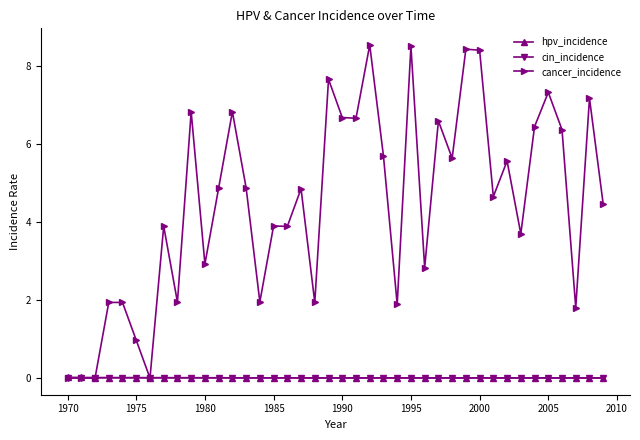

How many times do cin_incidence and hpv_incidence cross each other?

2